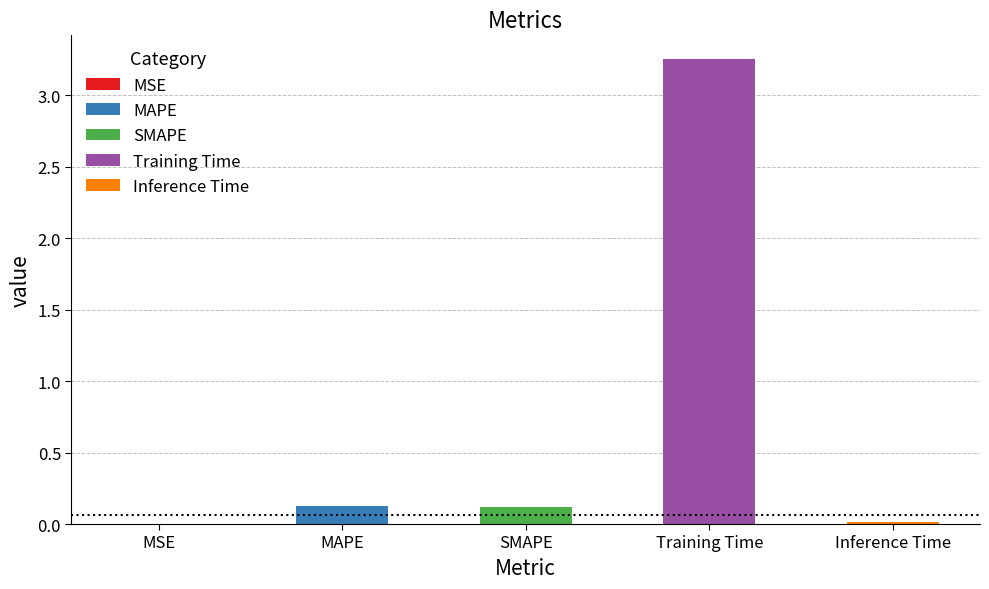

What is the greatest value displayed?

3.3